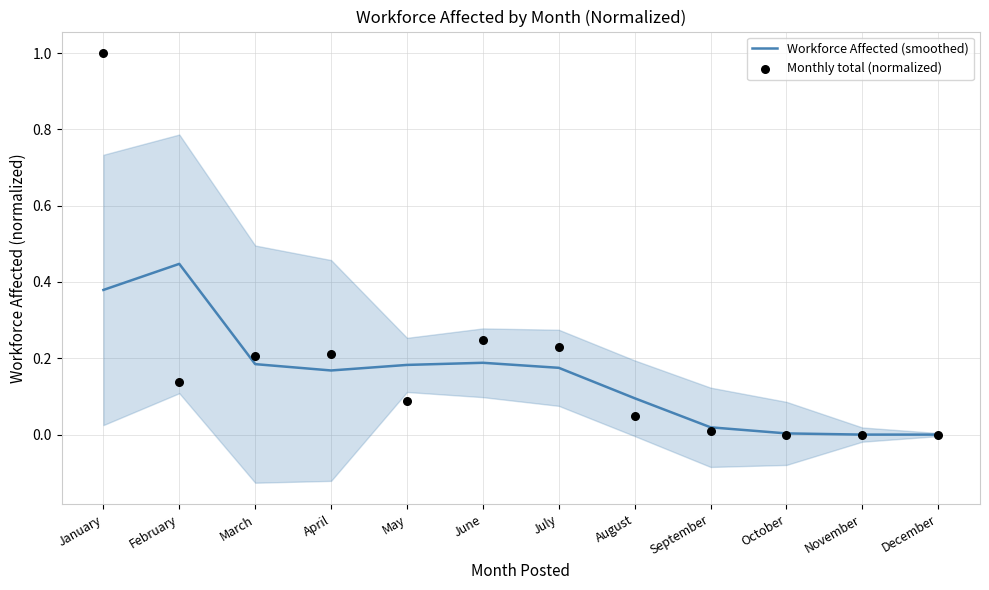

Which series has the largest total across all categories?

Monthly total (normalized)